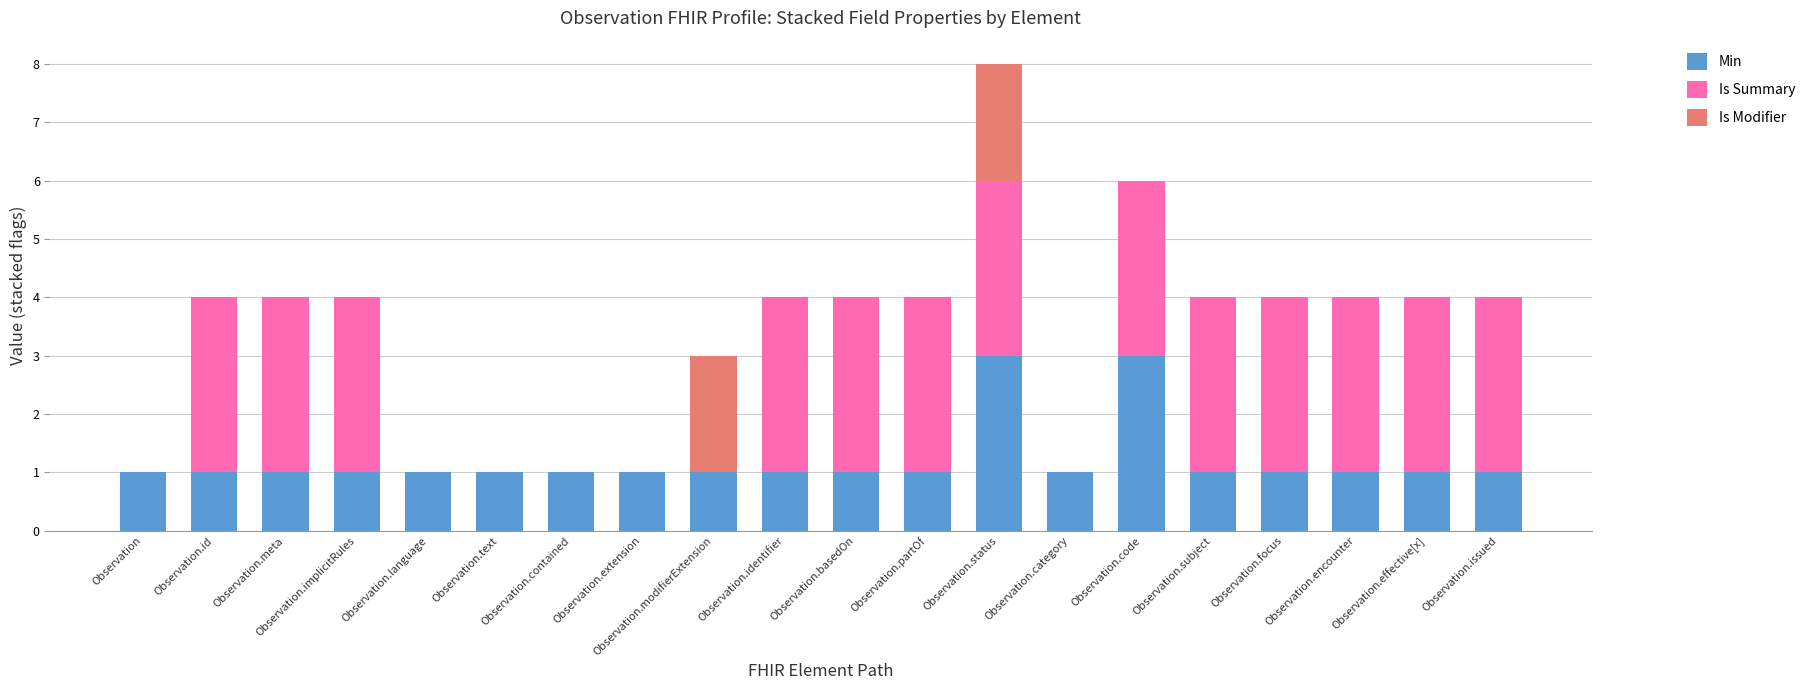

Read the Min value at Observation.status.

3